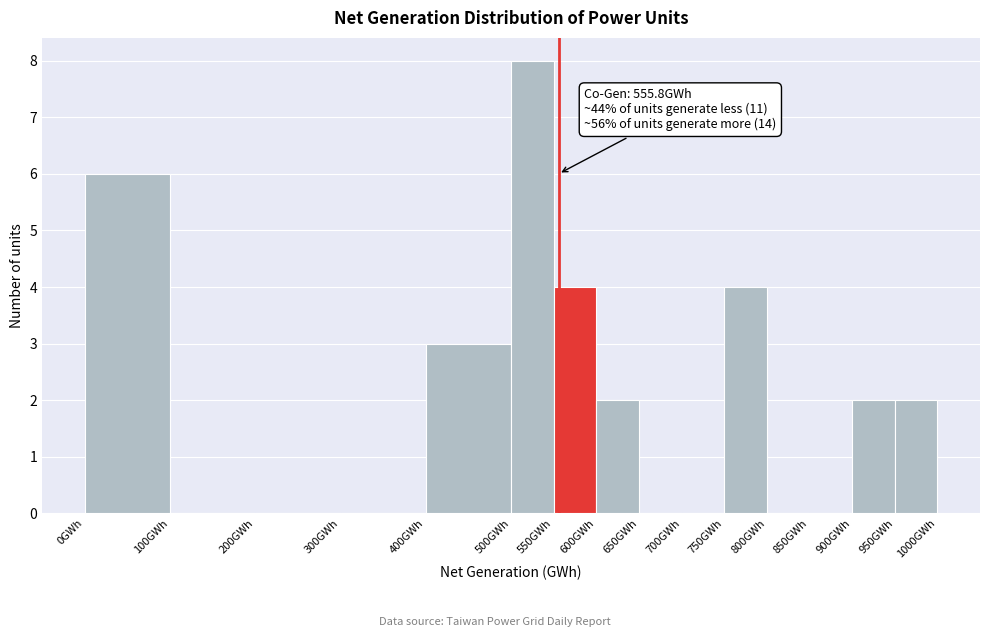

Which range on the x-axis has the tallest bar?

500 to 550